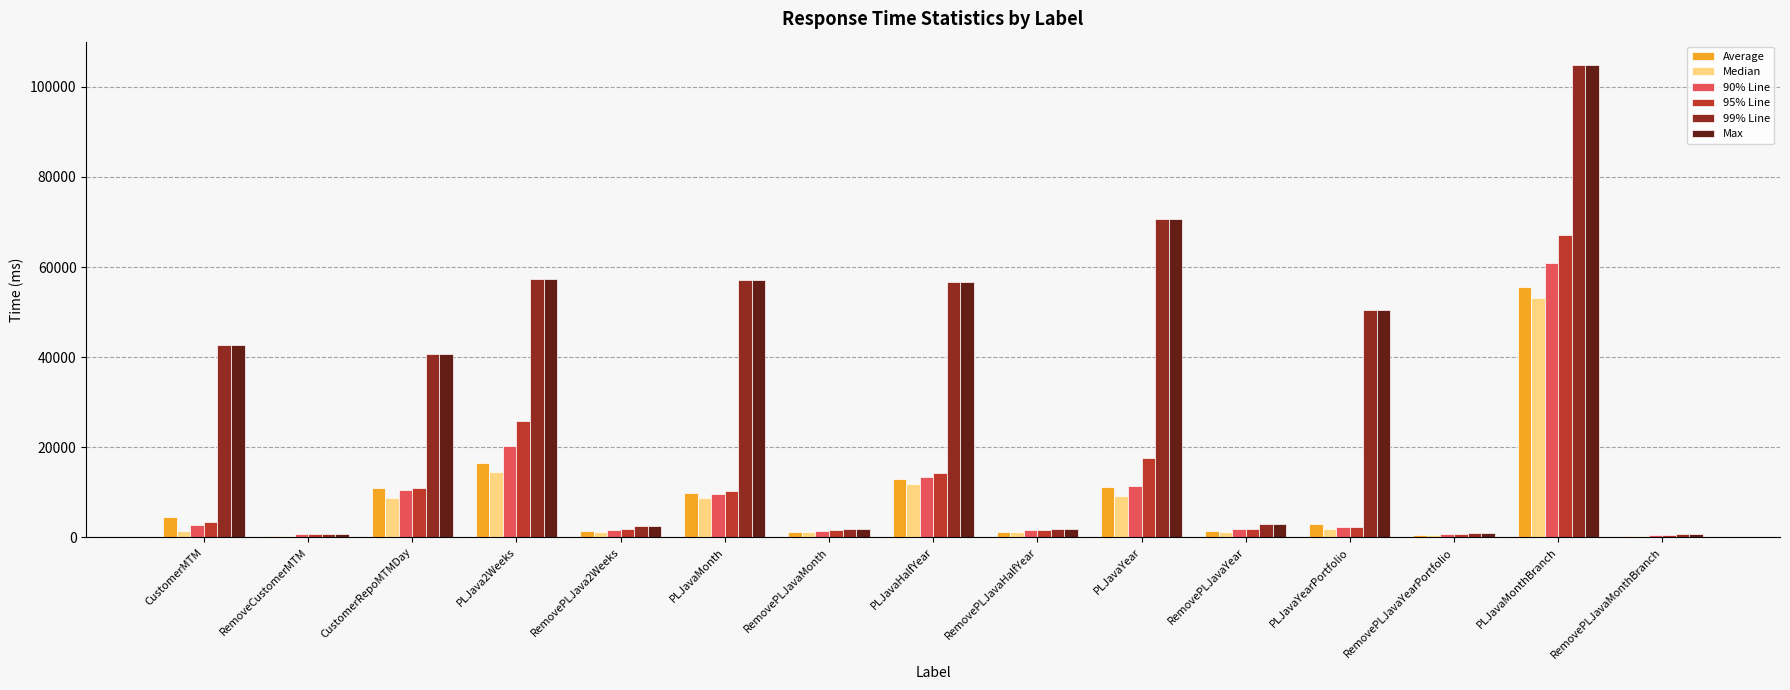

Are the bars horizontal?

No